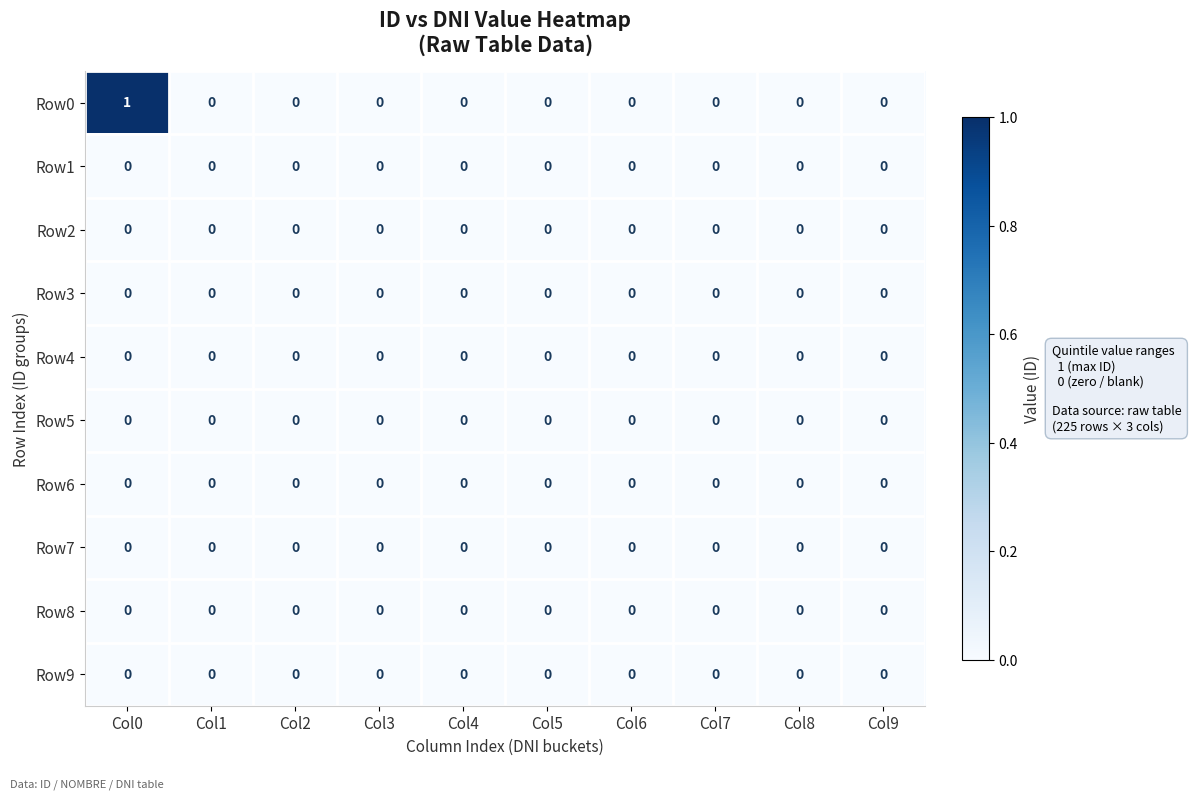

At which category is the sum across all series the highest?

Col0